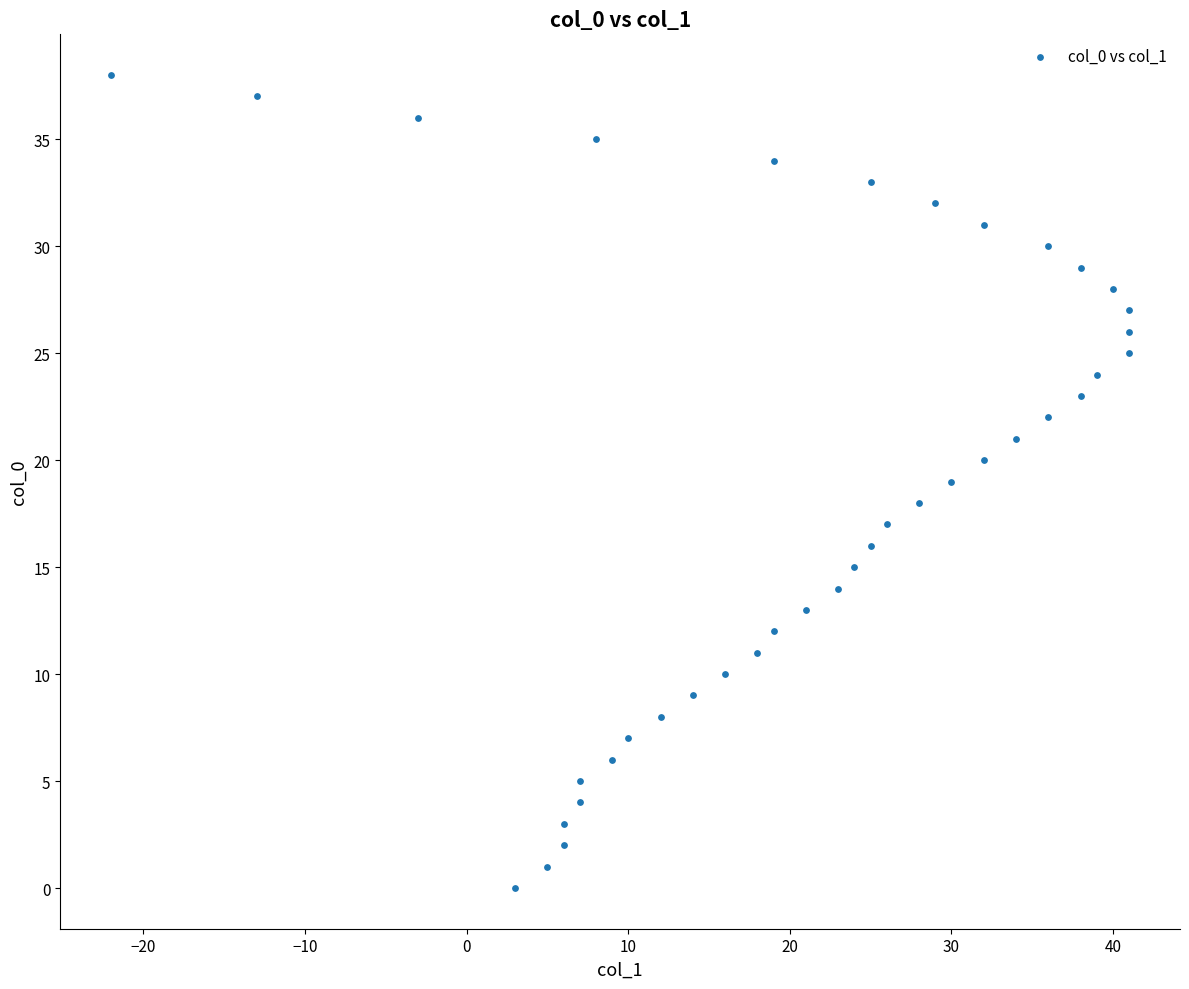

What is the range of X values (max minus min)?

63